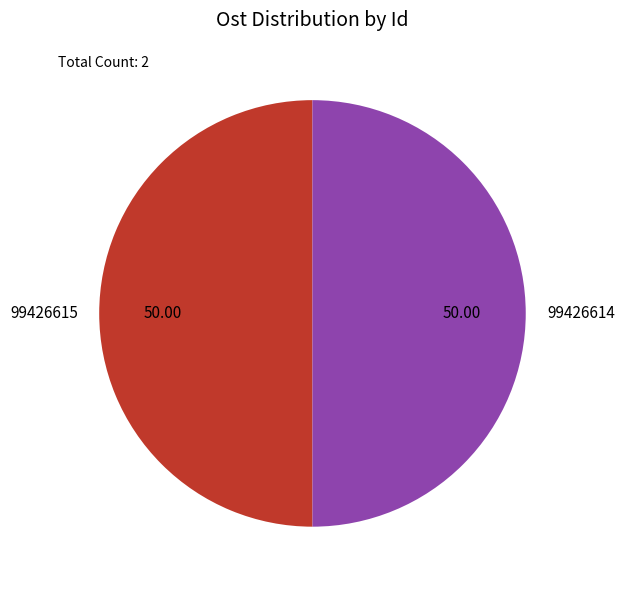

What is the ratio of the value at 99426615 to the value at 99426614?

1.0